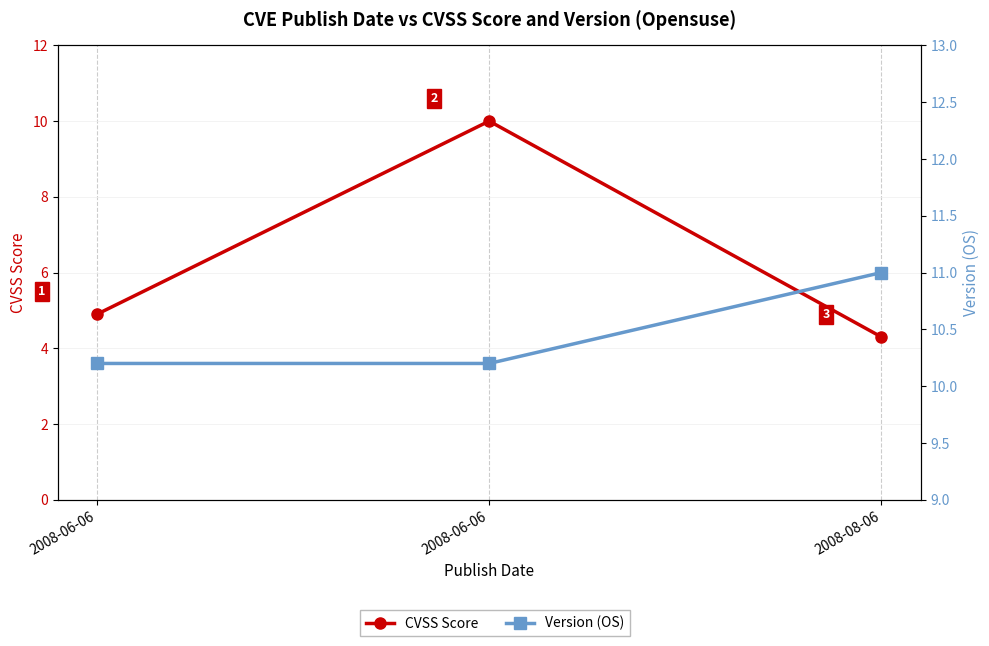

Reading left to right, extract all data points from this chart.

CVSS Score: 2008-06-06=4.9	2008-06-06=10.0	2008-08-06=4.3
Version (OS): 2008-06-06=10.2	2008-06-06=10.2	2008-08-06=11.0